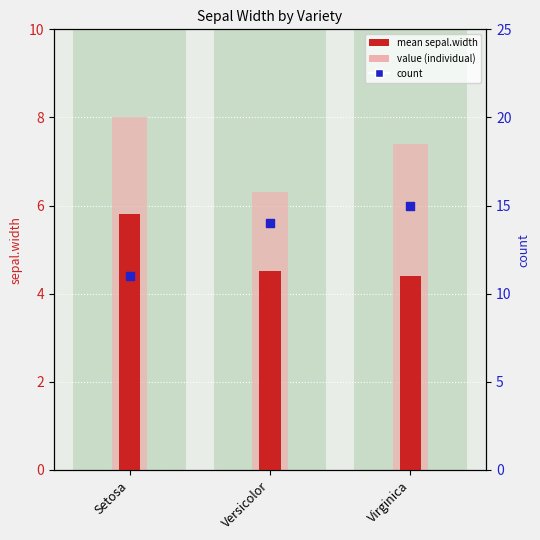

Approximately how many times larger is the value at Setosa compared to Versicolor?

0.8